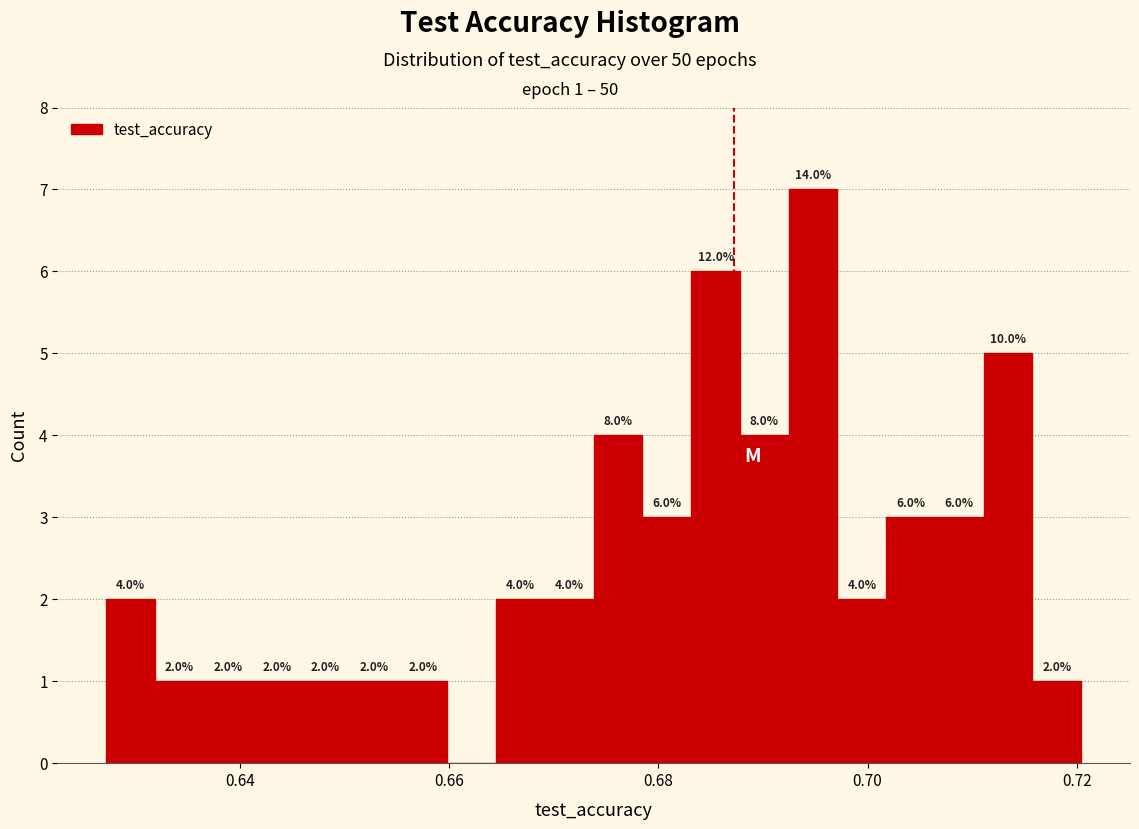

Read against the x-axis, roughly where is the centre of the tallest bar?

0.694